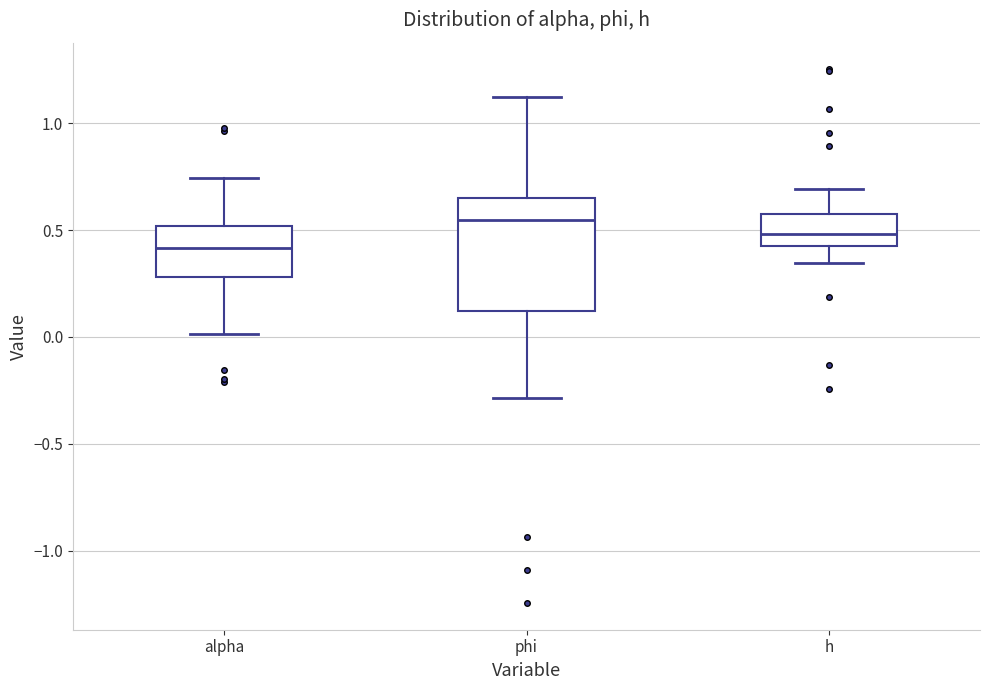

Reading left to right, read every box against the y-axis: the position of its median line, the range the box covers, and the ends of its whiskers. The values are not printed on the chart, so give them approximately, as read against the axis.

alpha: median 0.40, box 0.30 to 0.50, whiskers 0.00 to 0.75
phi: median 0.55, box 0.10 to 0.65, whiskers -0.30 to 1.10
h: median 0.50, box 0.45 to 0.55, whiskers 0.35 to 0.70